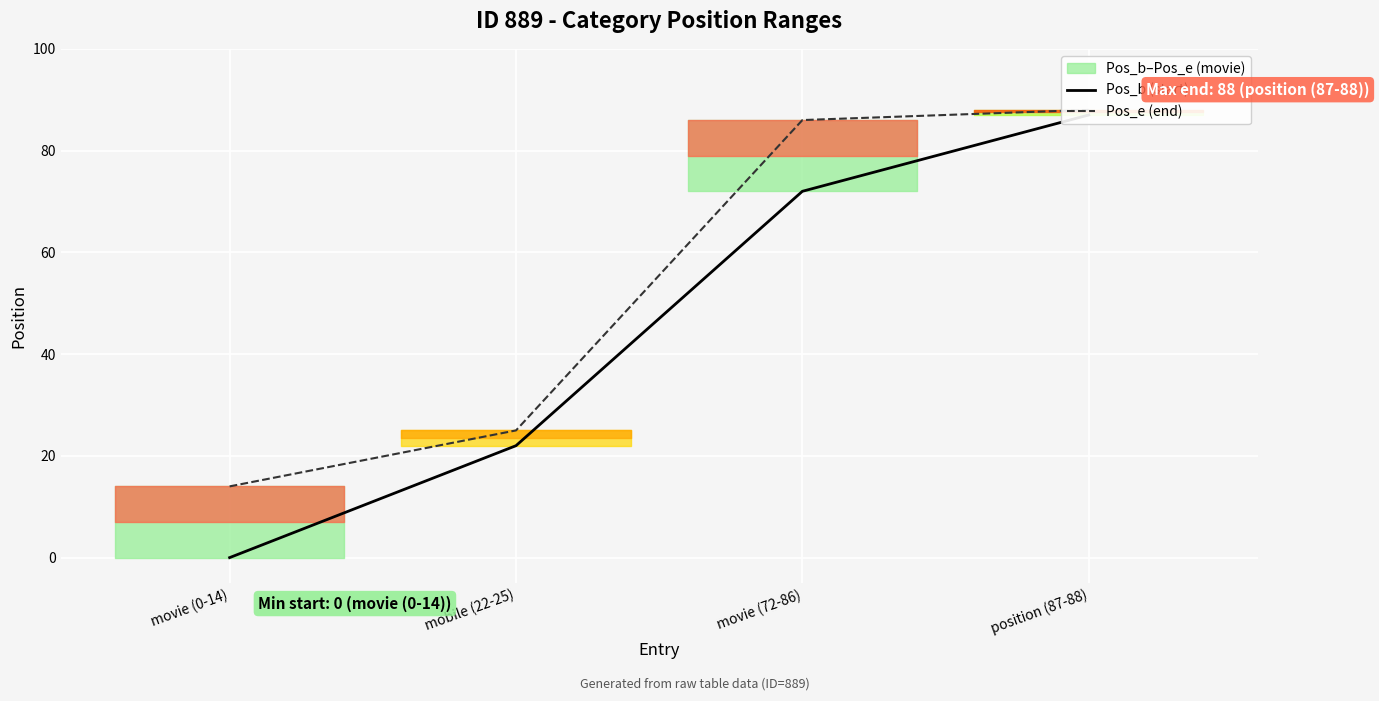

What is the difference between the maximum and minimum values in the Pos_e (end) series?

74